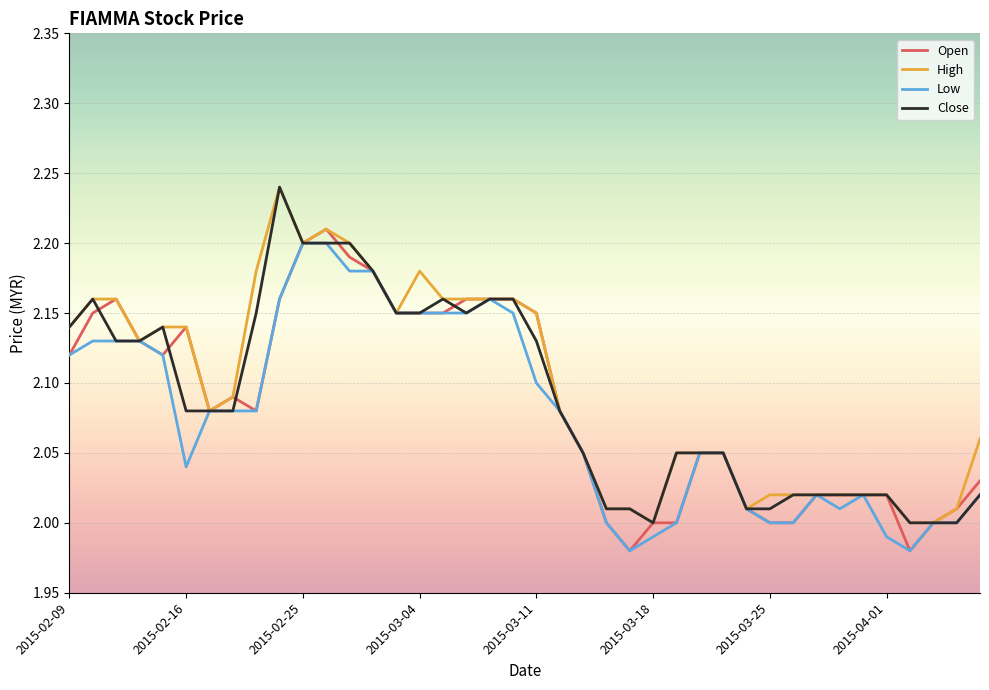

What are all the series names shown in the legend?

Open, High, Low, Close